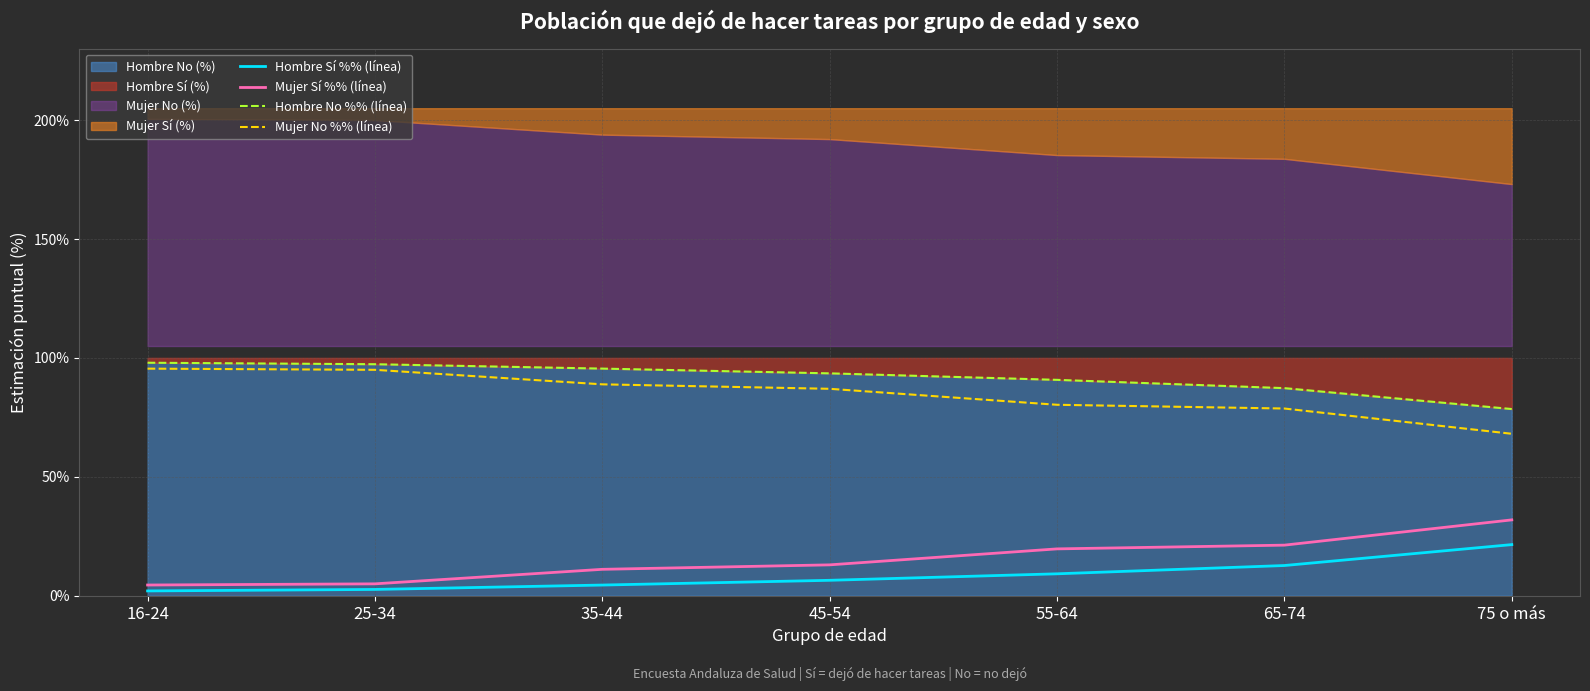

Does the chart display data point markers on the line(s)?

No